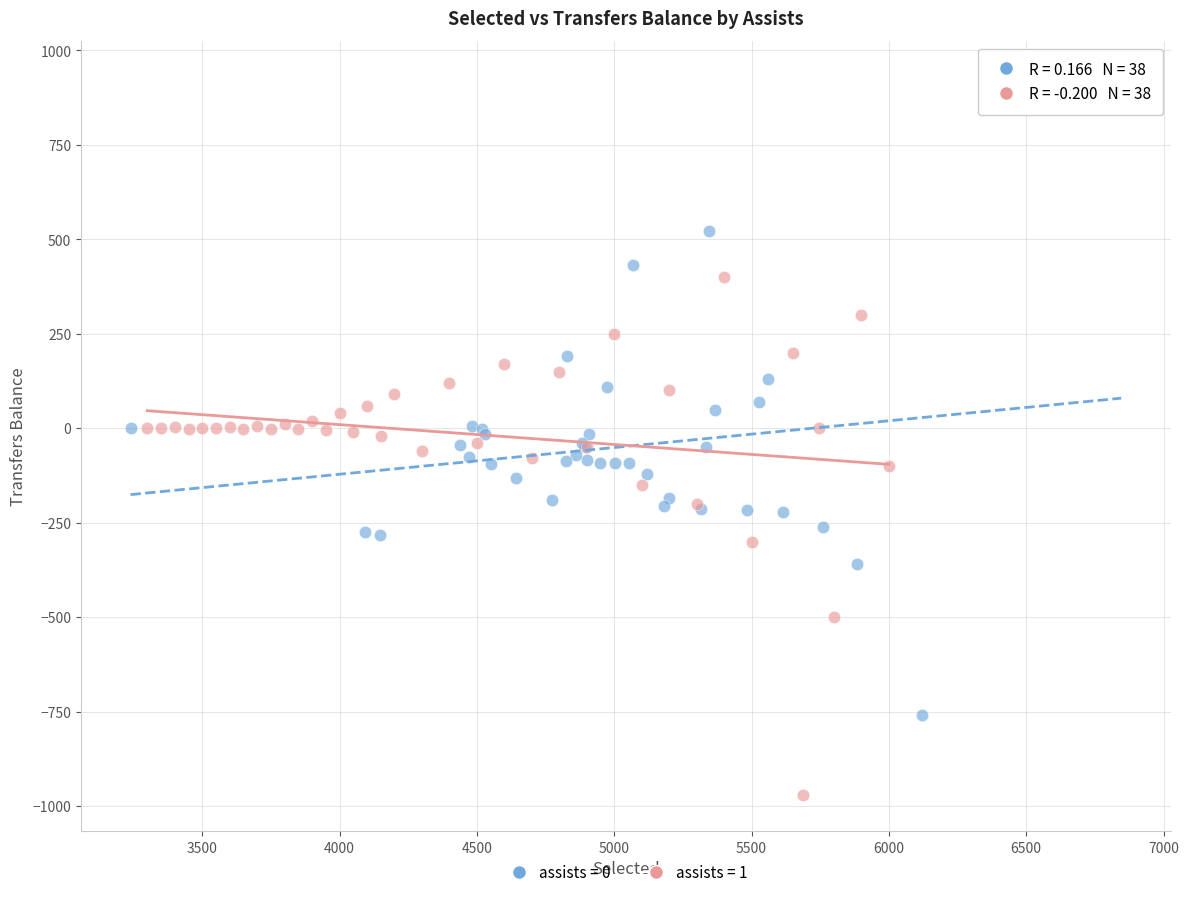

What are all the series names shown in the legend?

assists = 0, assists = 1